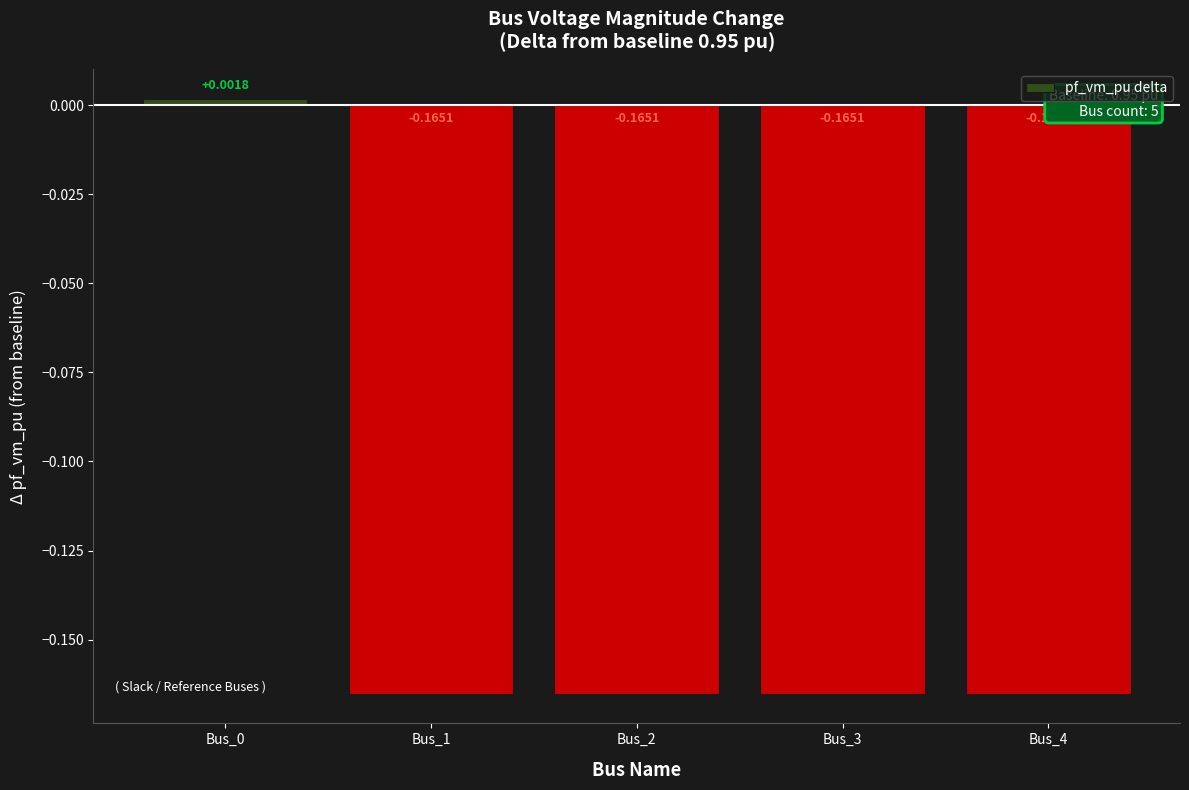

True or false: the data shows -0.3 at Bus_4.

False